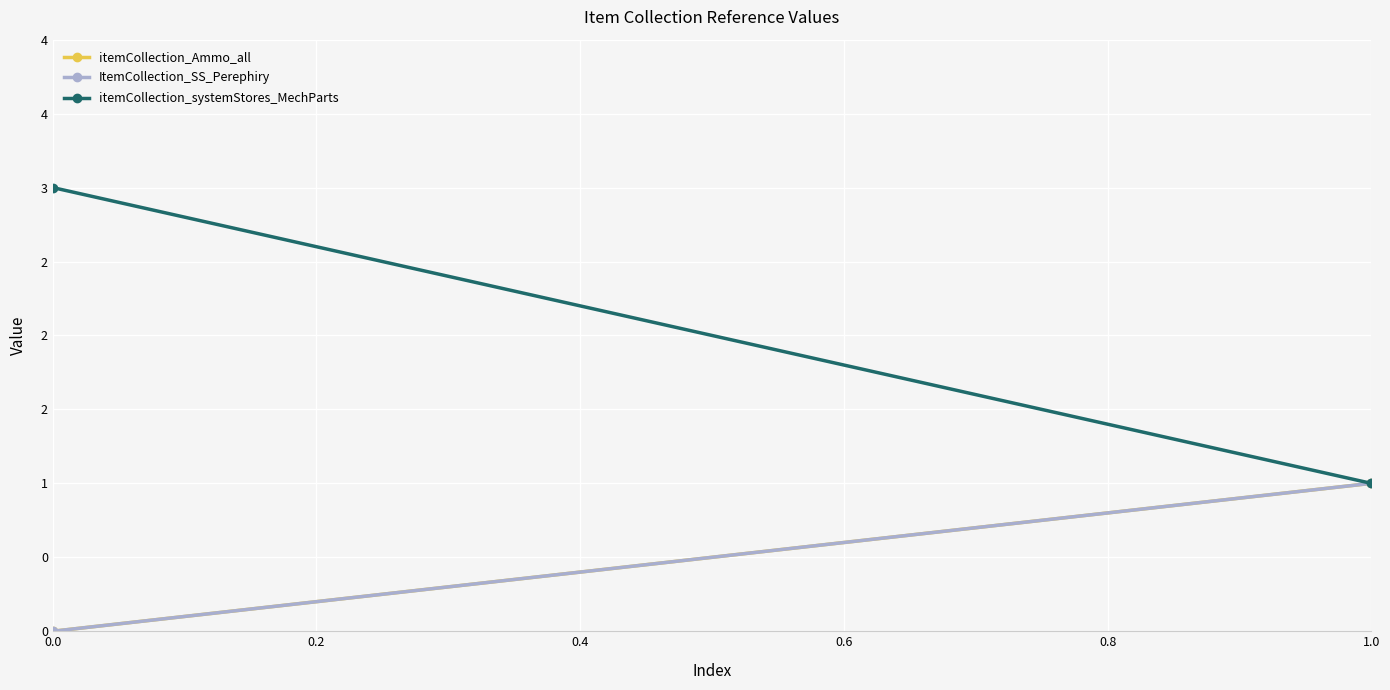

The value of ItemCollection_SS_Perephiry at 1.0 is 2. True or false?

False